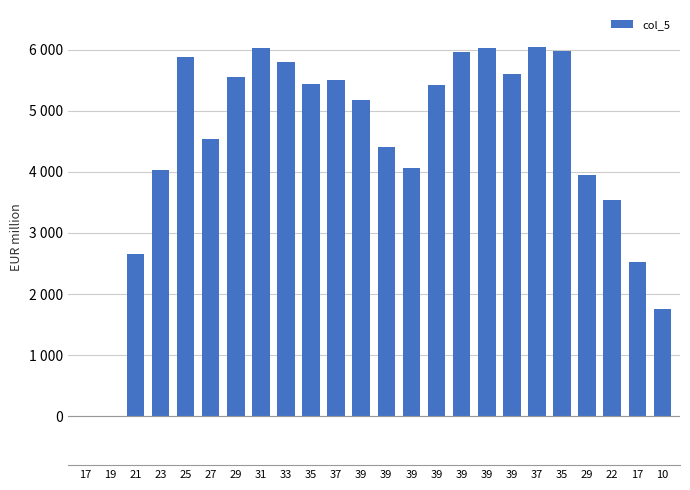

How many distinct data groups are displayed?

1